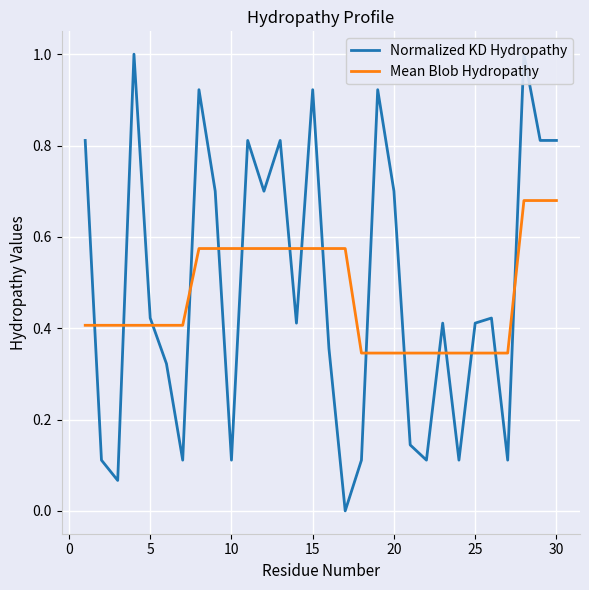

The value of Mean Blob Hydropathy at 15 is 0.2. True or false?

False